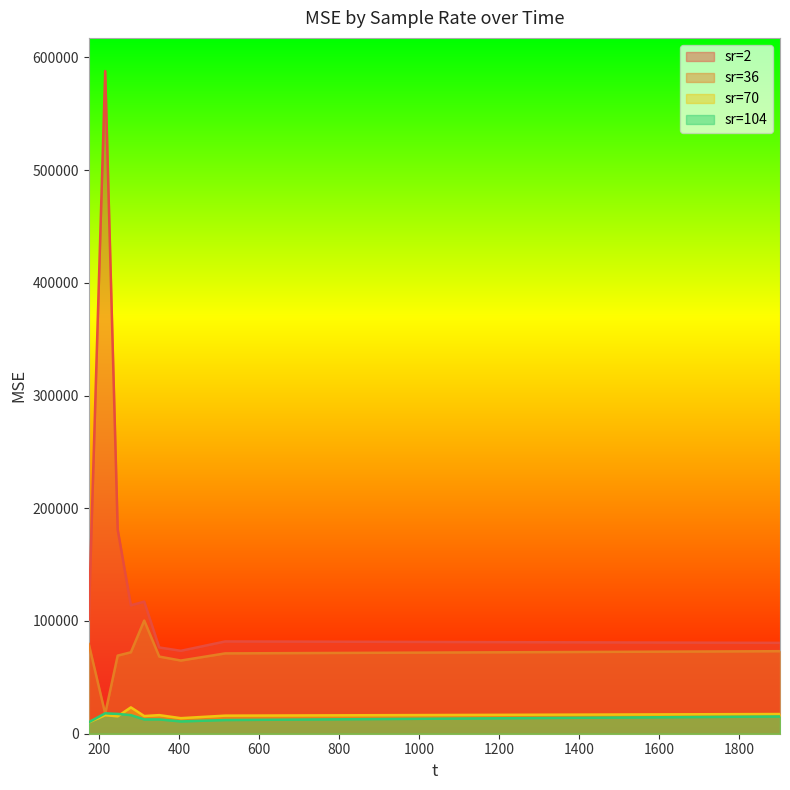

Which has a higher value, 246.171 or 246.171?

246.171